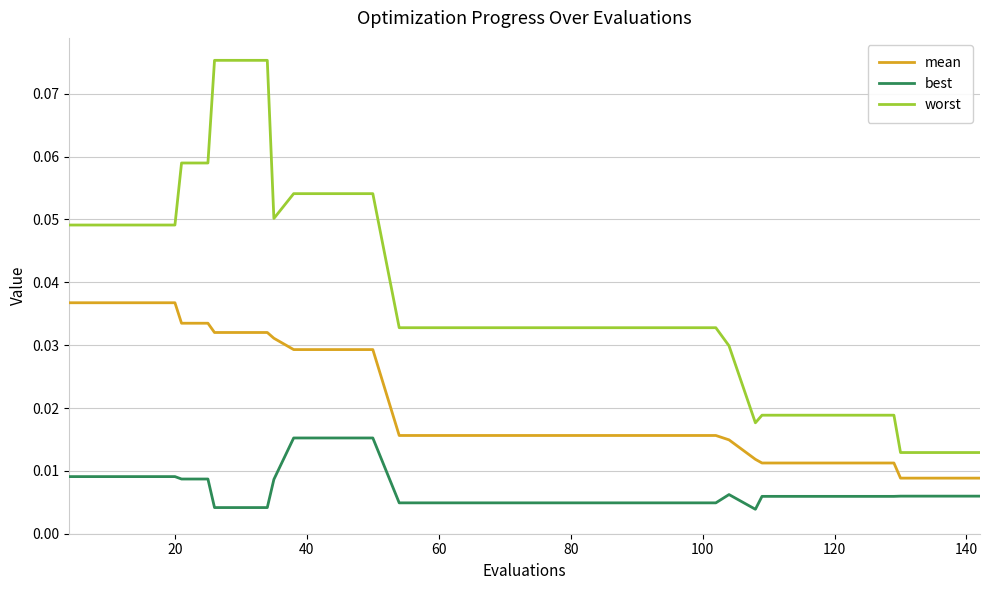

At how many categories does at least one series exceed 0?

40